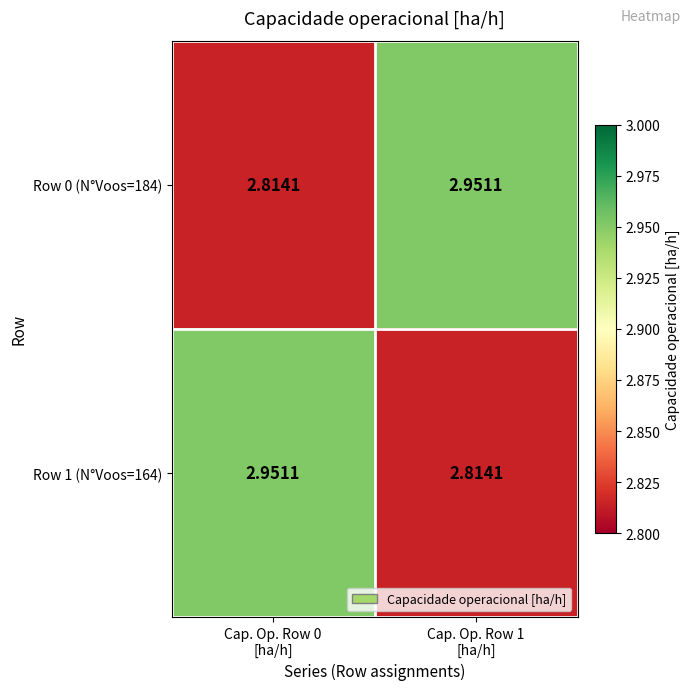

Which series has the largest total across all categories?

Row 0 (N°Voos=184)